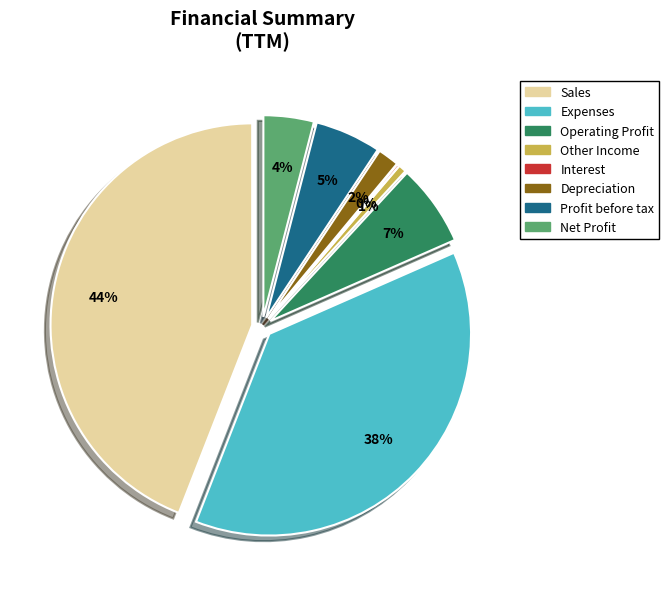

Which slice is the largest?

Sales